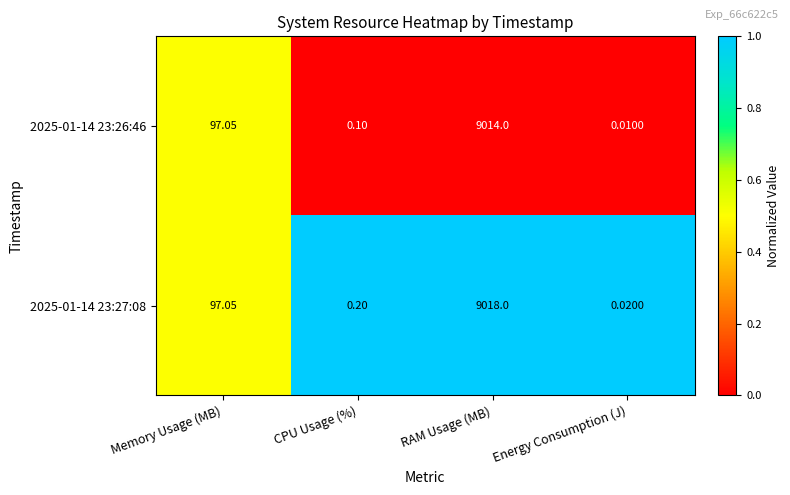

At which category is the sum across all series the highest?

RAM Usage (MB)